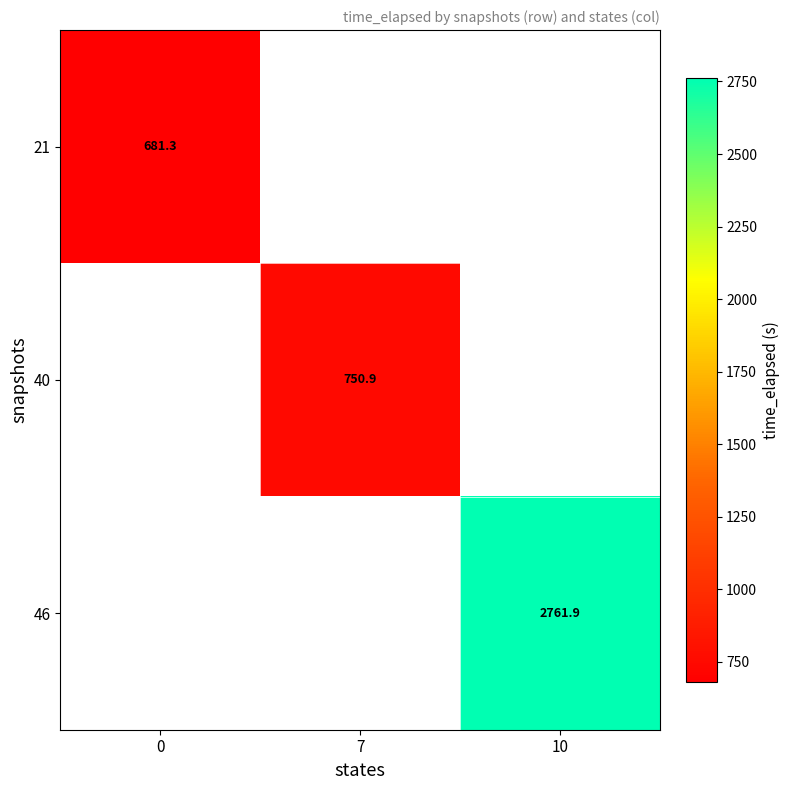

Is the value of 40 at 7 greater than the value of 21 at 0?

Yes